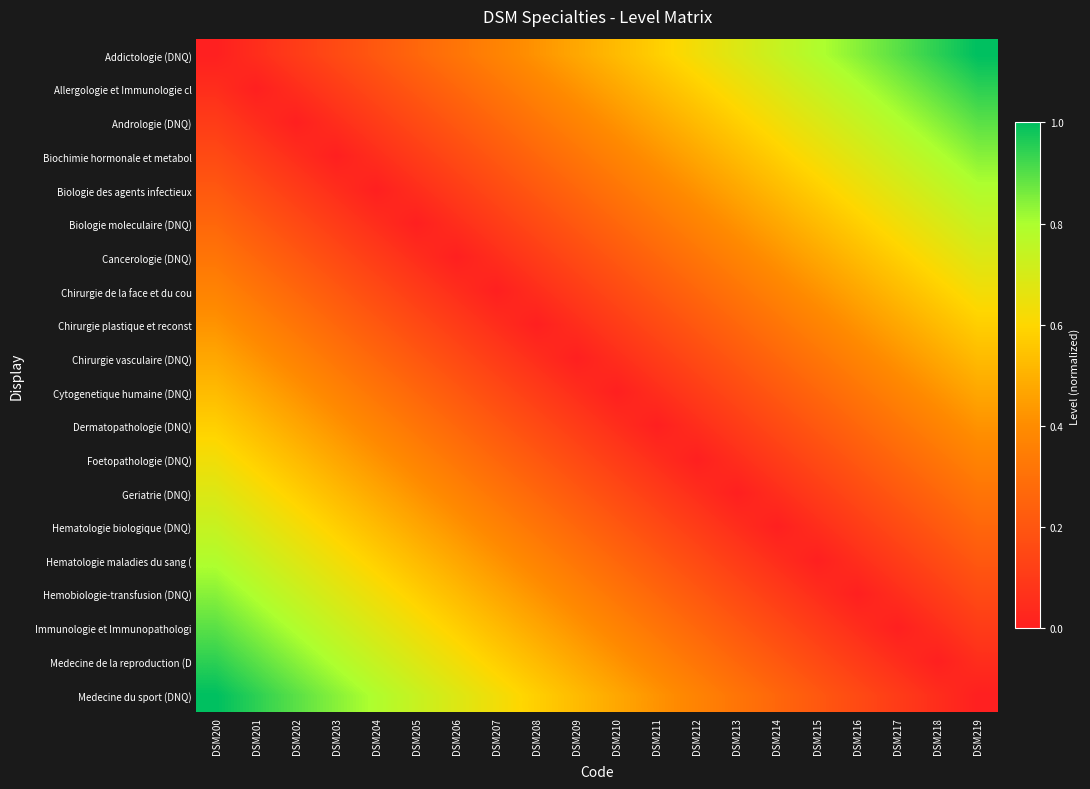

At which category does the chart reach its peak across all series?

DSM219